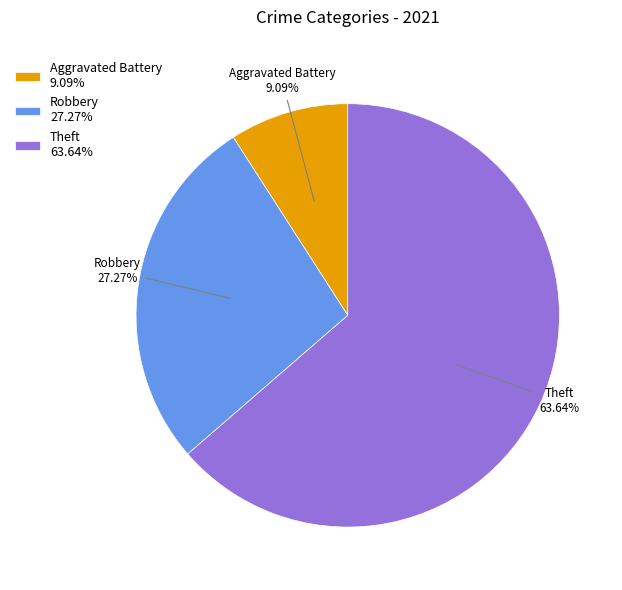

Which has a higher value, Theft or Aggravated Battery?

Theft